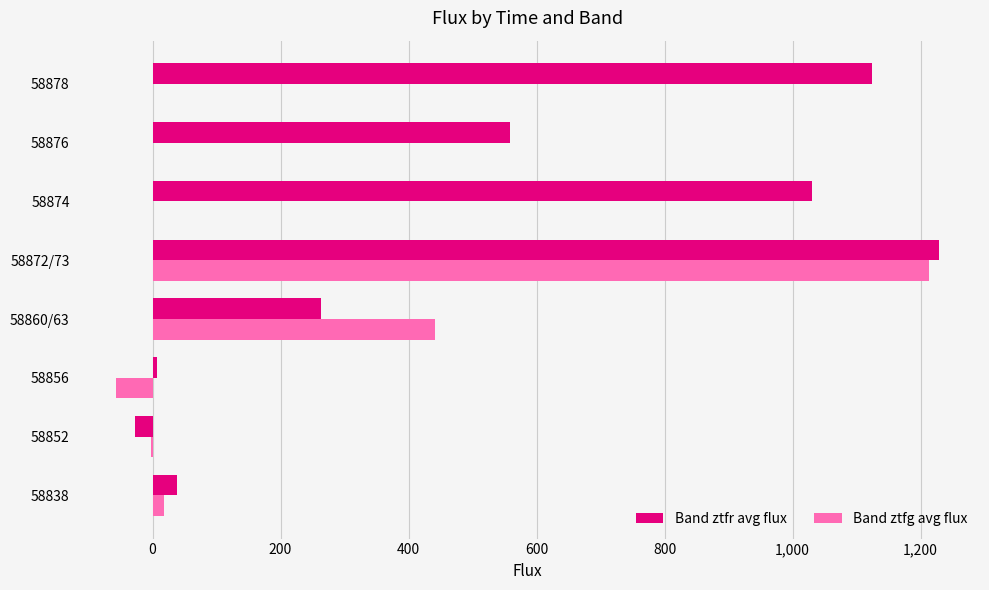

Where is Band ztfg avg flux nearest to the value 577?

58860/63